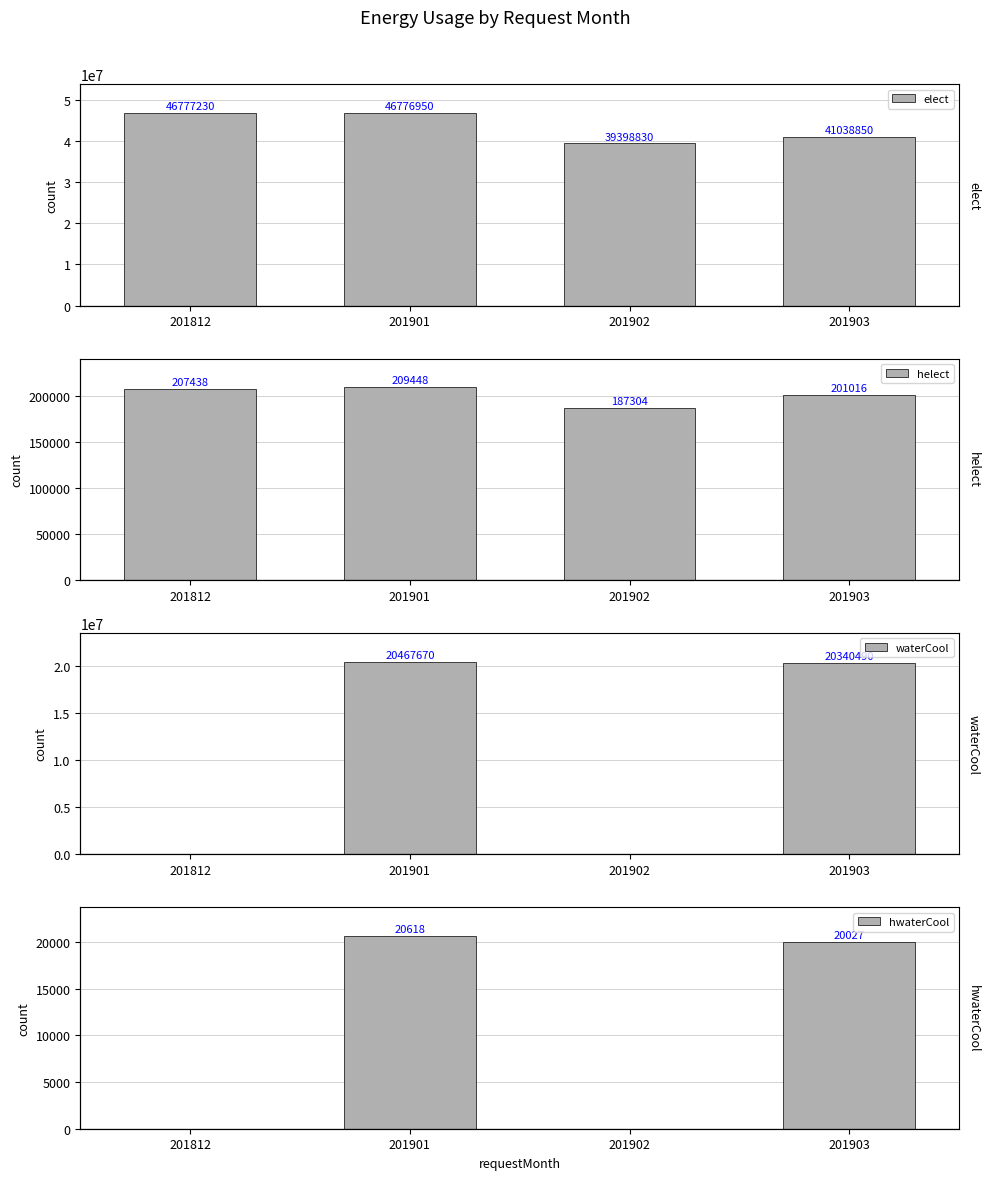

What is the difference between the highest and lowest values at 201901?

46756332